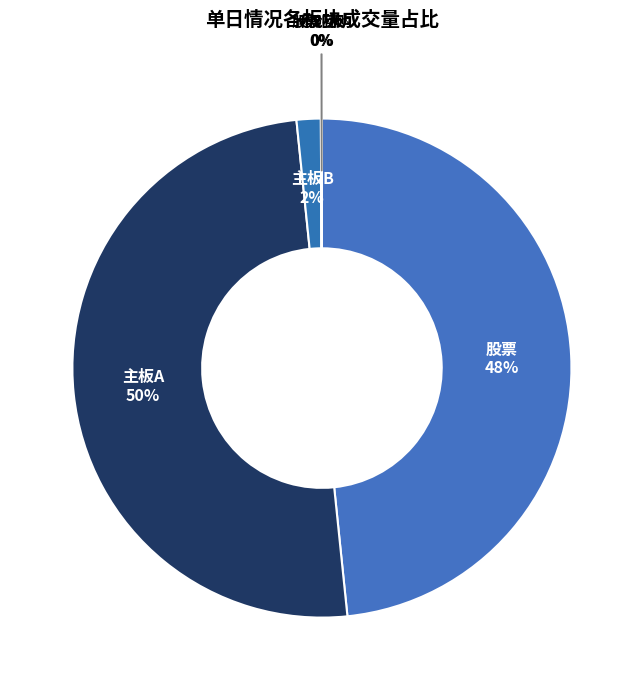

What percentage is the 主板B slice, to the nearest percent?

2%